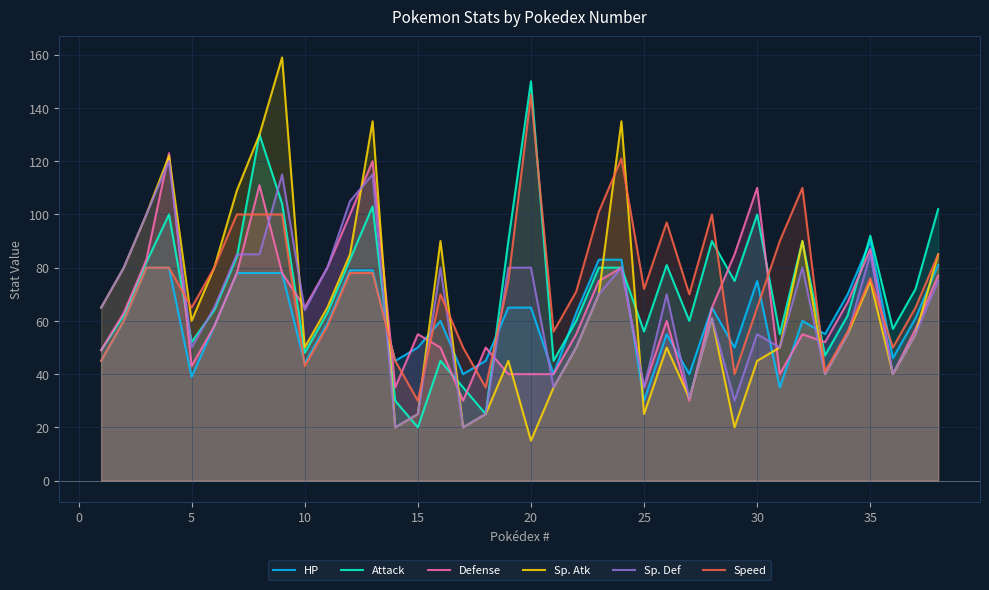

True or false: Sp. Def and HP cross at least once.

True